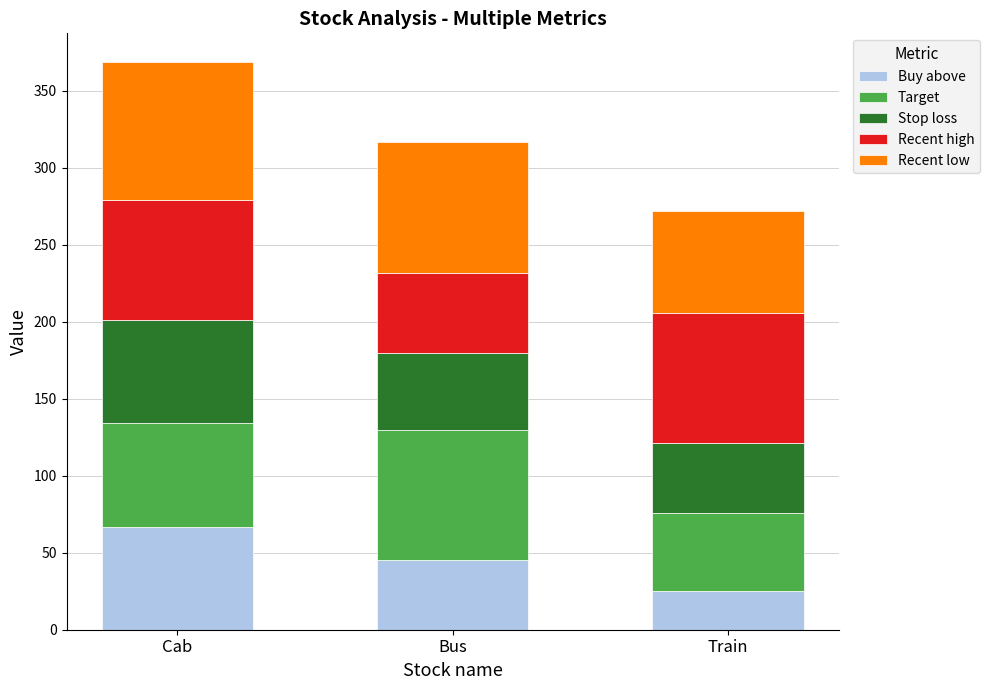

At which category is the sum across all series the highest?

Cab